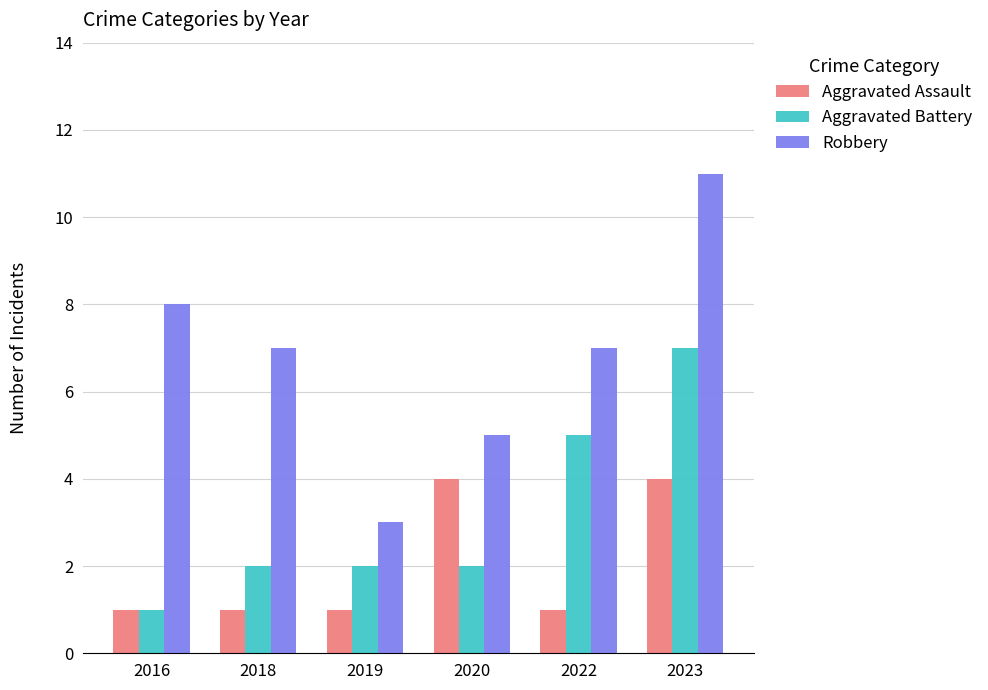

What is the greatest value displayed?

11